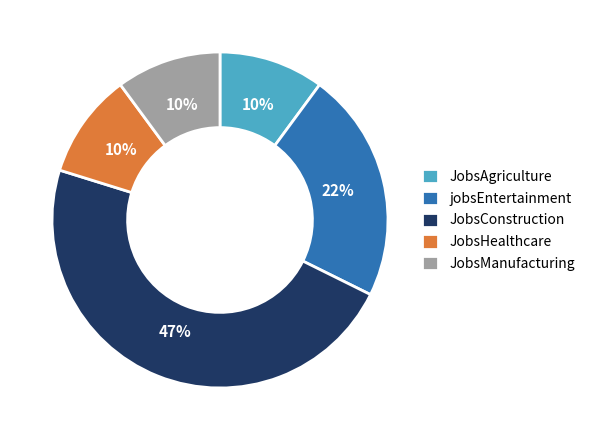

To the nearest percent, what percentage of the pie is jobsEntertainment?

22%